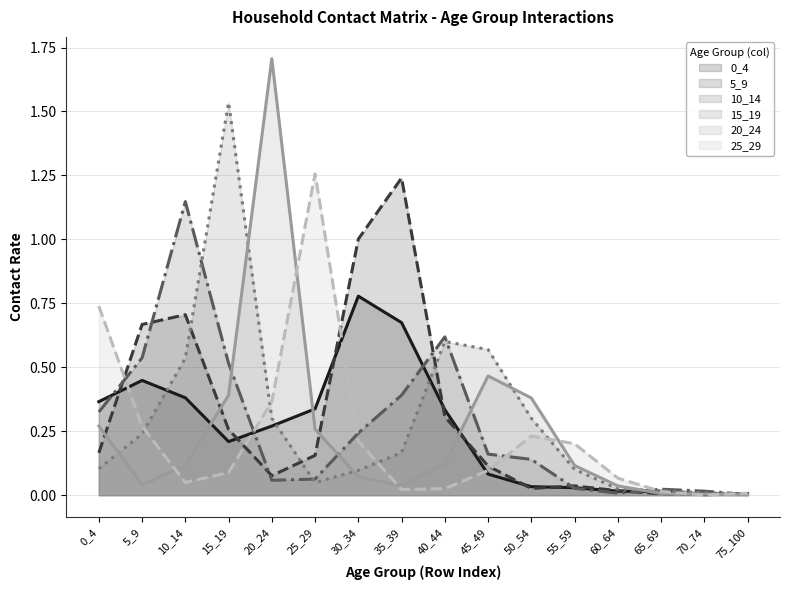

How many distinct data groups are displayed?

6